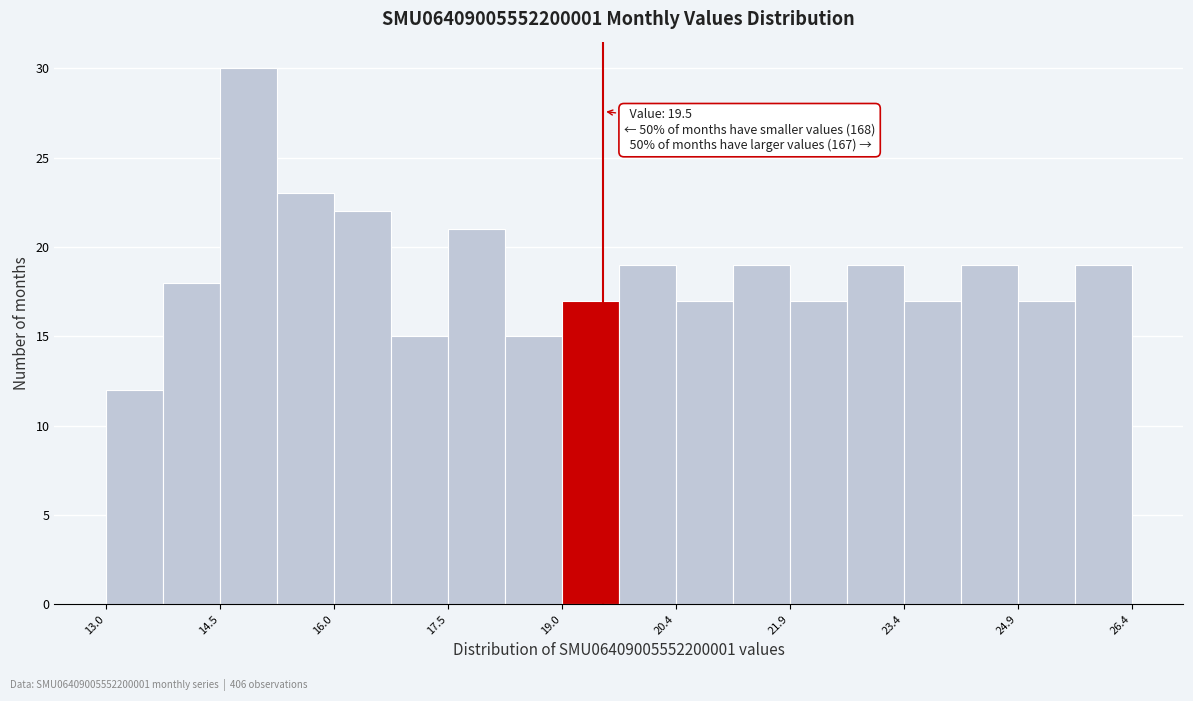

Read against the x-axis, roughly where is the centre of the tallest bar?

14.8